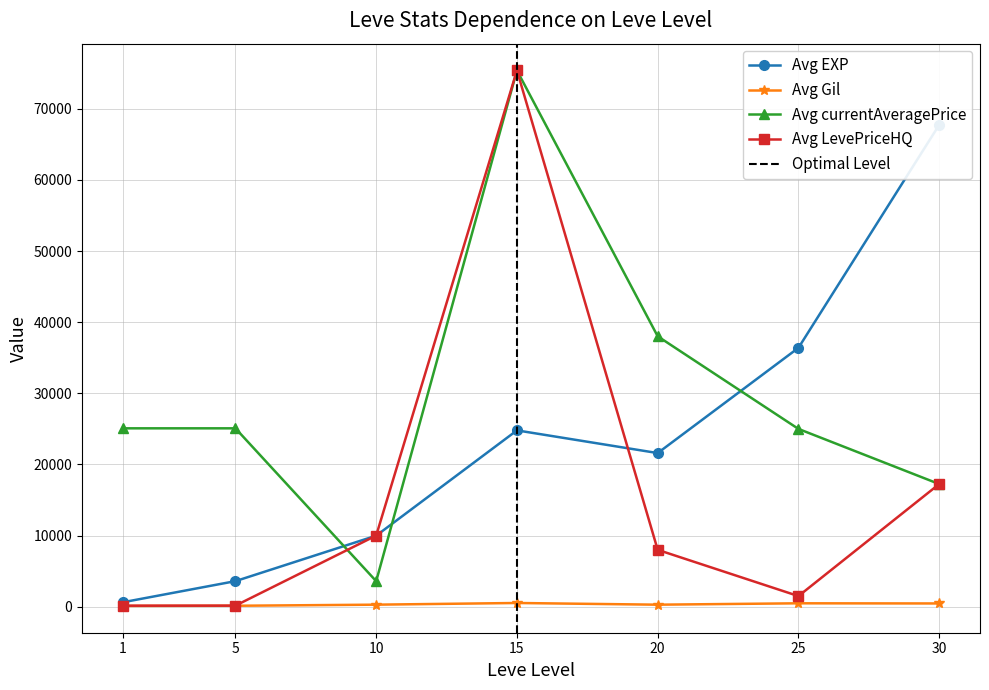

Reading left to right, extract all data points from this chart.

Avg EXP: 1=630	5=3600	10=9990	15=24790	20=21600	25=36390	30=67730
Avg Gil: 1=113	5=139	10=293	15=529	20=290	25=485	30=463
Avg currentAveragePrice: 1=25079	5=25079	10=3594	15=75381	20=38015	25=24995	30=17247
Avg LevePriceHQ: 1=150	5=157	10=10005	15=75381	20=8000	25=1500	30=17247